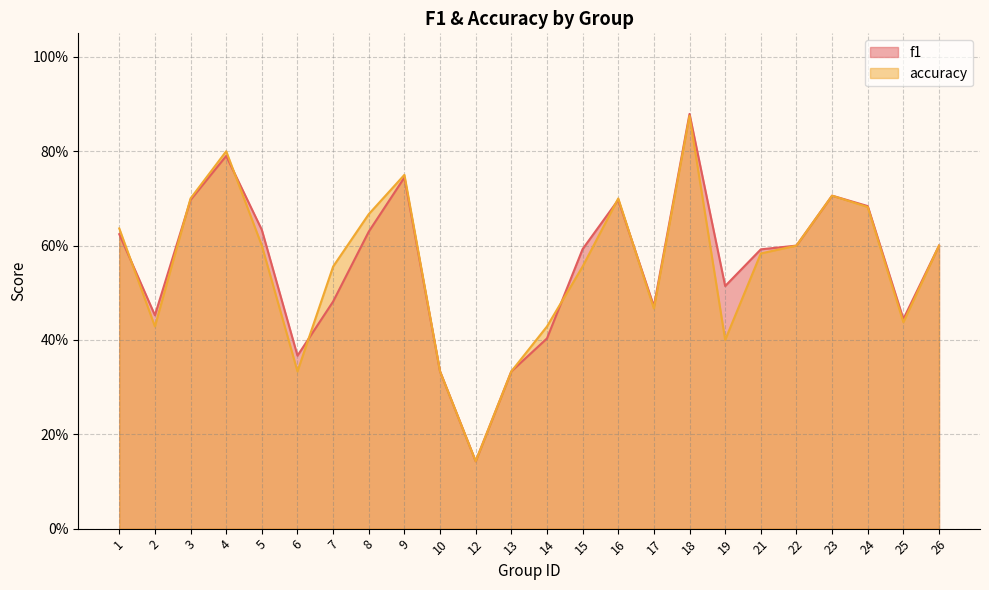

Is the value of accuracy at 15 greater than the value of f1 at 2?

Yes